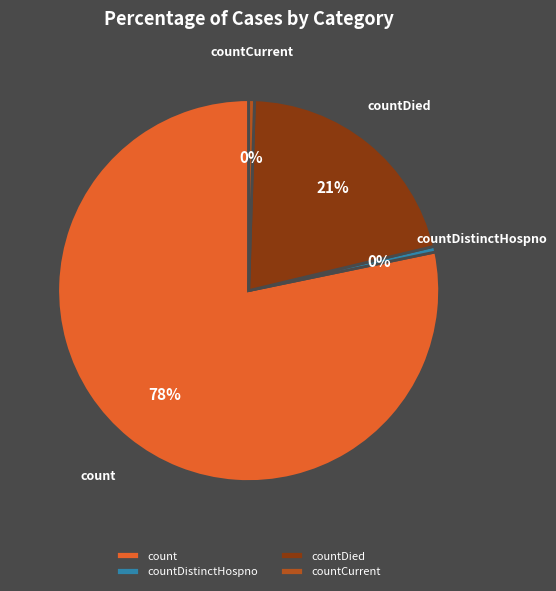

Which slice is the largest?

count